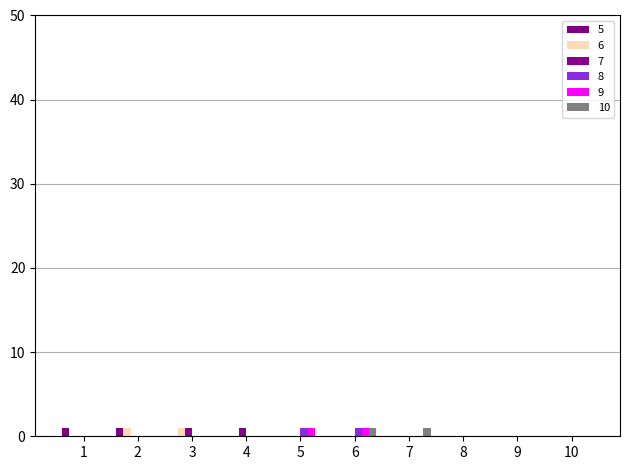

Are the bars horizontal?

No